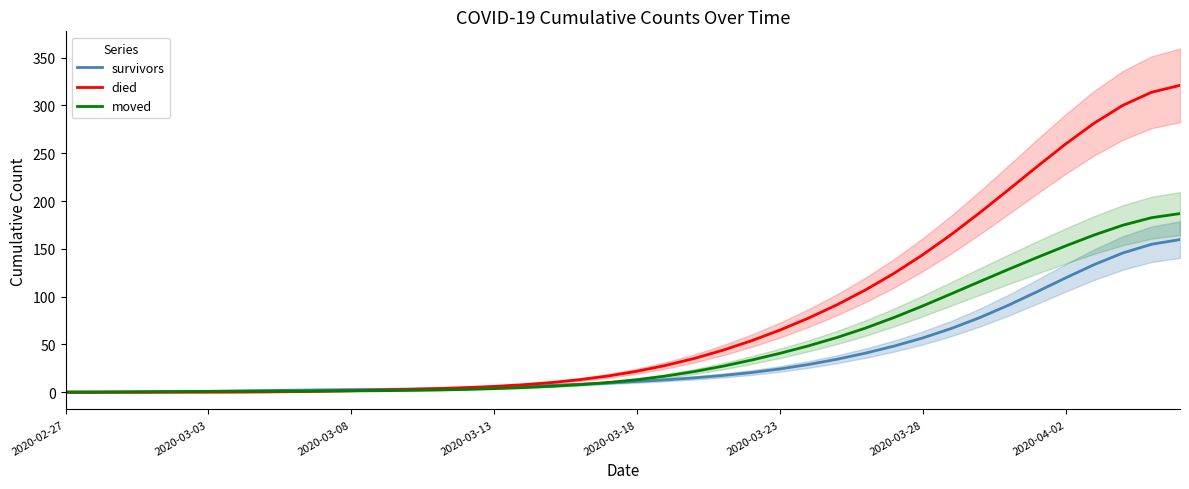

How many data points does each series have?

40